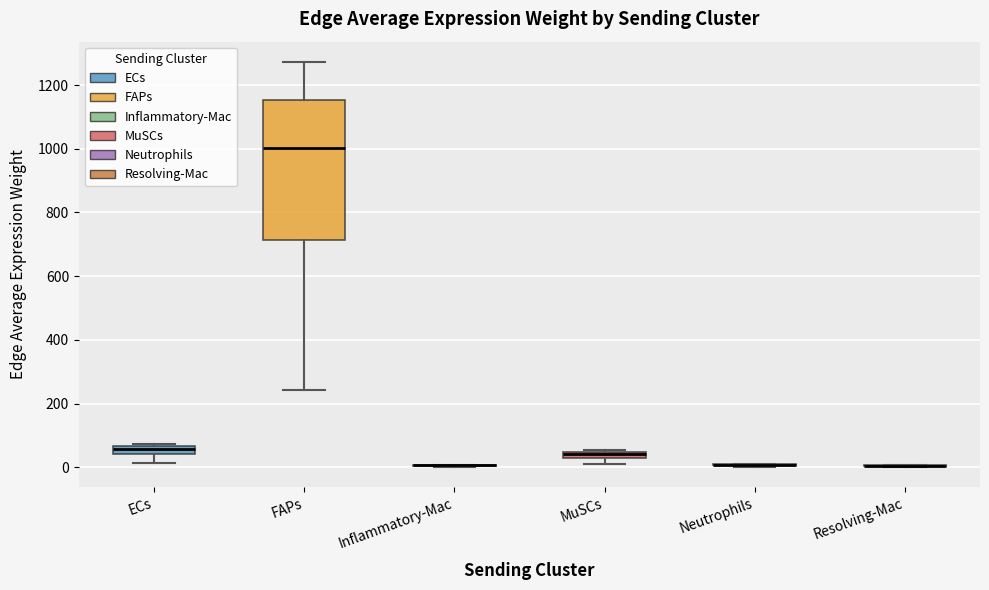

Where is the upper edge of the box for MuSCs on the y-axis? The values are not printed on the chart, so give them approximately, as read against the axis.

40